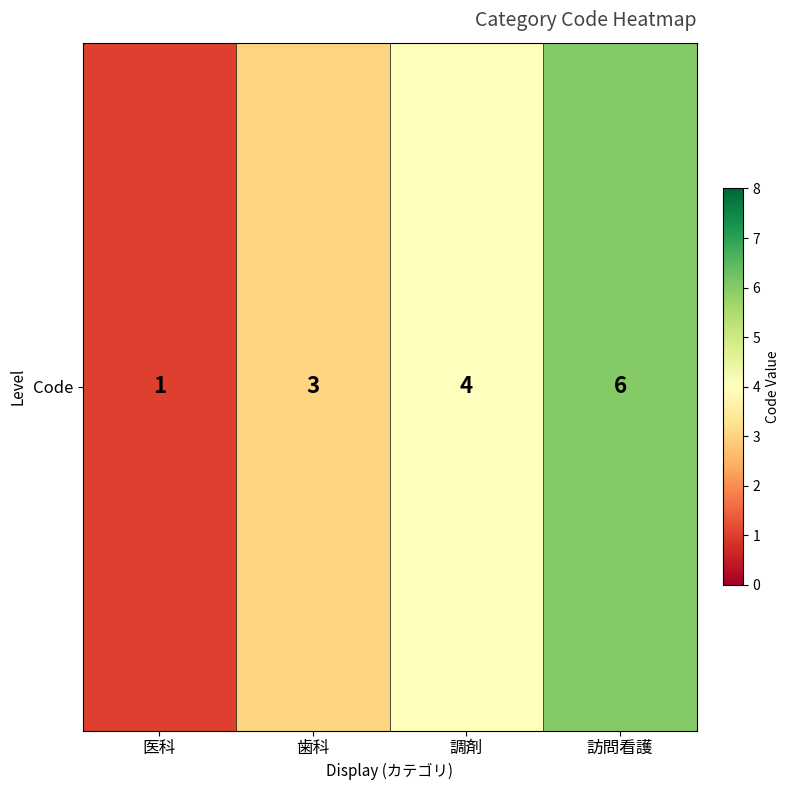

List the labels in order of value, smallest first.

医科, 歯科, 調剤, 訪問看護